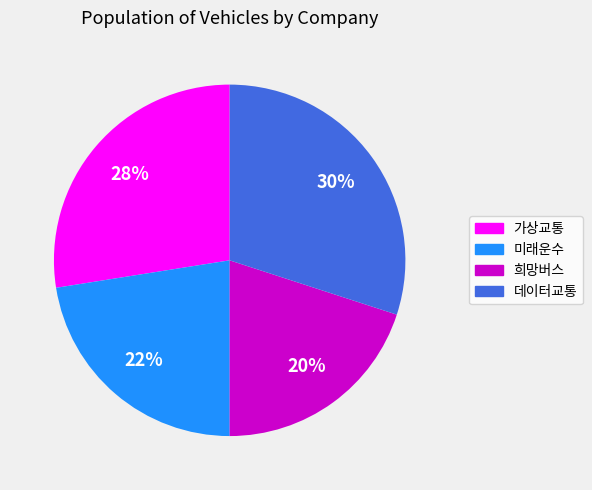

To the nearest percent, what percentage of the pie is 희망버스?

20%